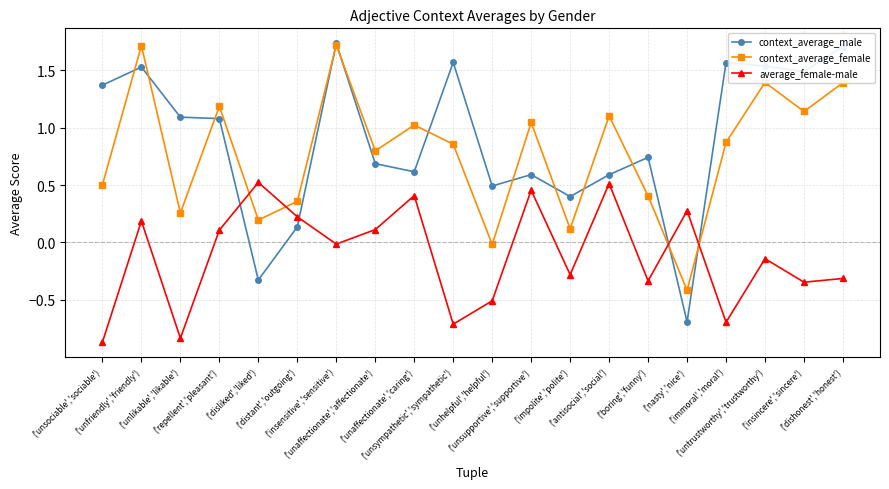

The value of context_average_male at ('insensitive','sensitive') is 0.4. True or false?

False